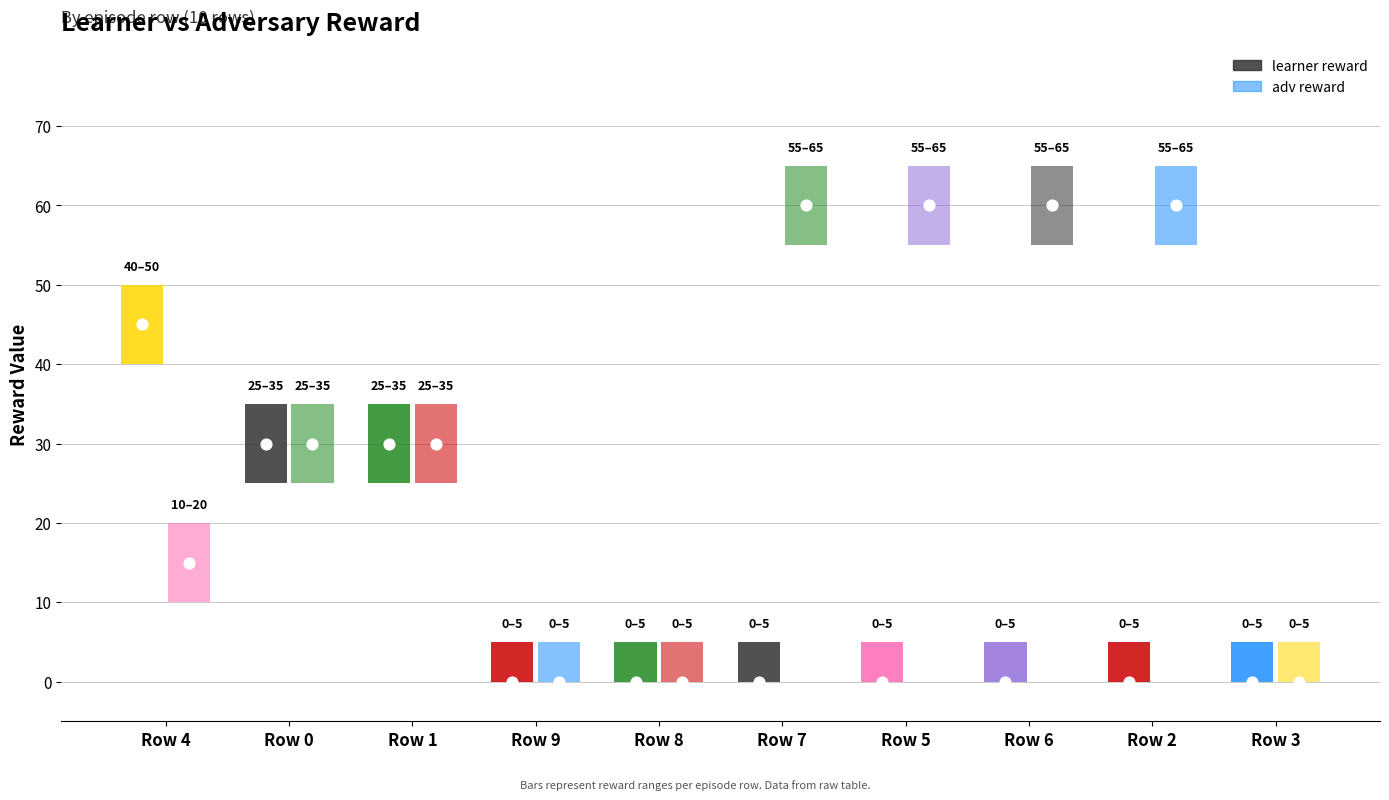

Which series contains the highest Y value?

adv reward